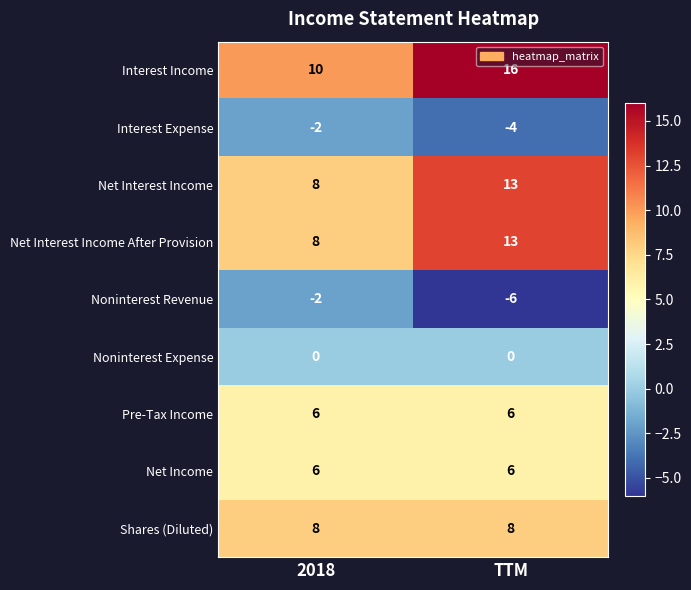

Reading left to right, list all the values displayed in this chart.

Interest Income: 10	16
Interest Expense: -2	-4
Net Interest Income: 8	13
Net Interest Income After Provision: 8	13
Noninterest Revenue: -2	-6
Noninterest Expense: 0	0
Pre-Tax Income: 6	6
Net Income: 6	6
Shares (Diluted): 8	8